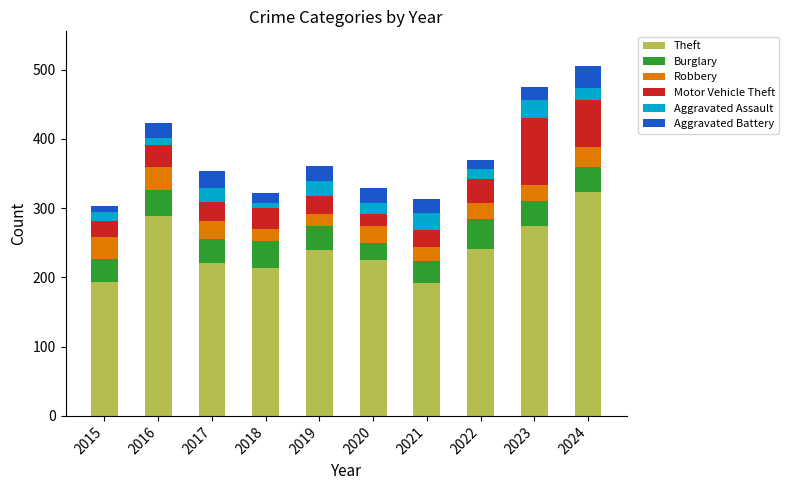

At which label does Theft reach its peak?

2024